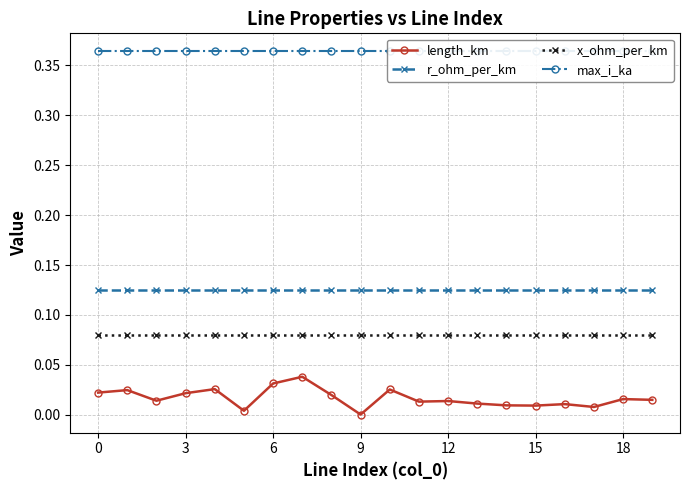

At how many categories does at least one series exceed 0?

20